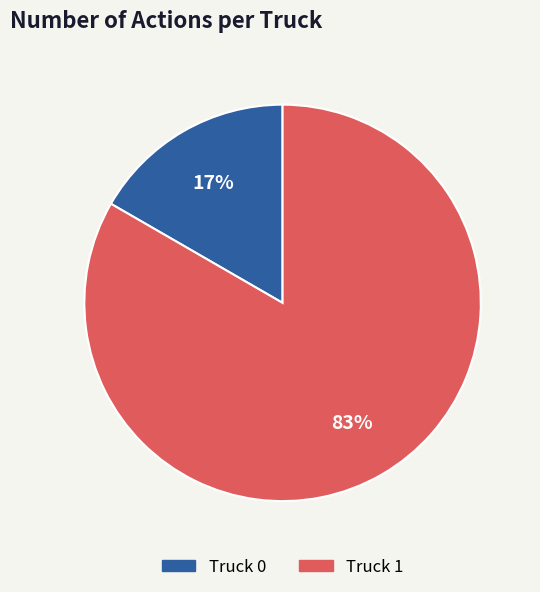

Is there any slice that represents more than half of the pie?

Yes